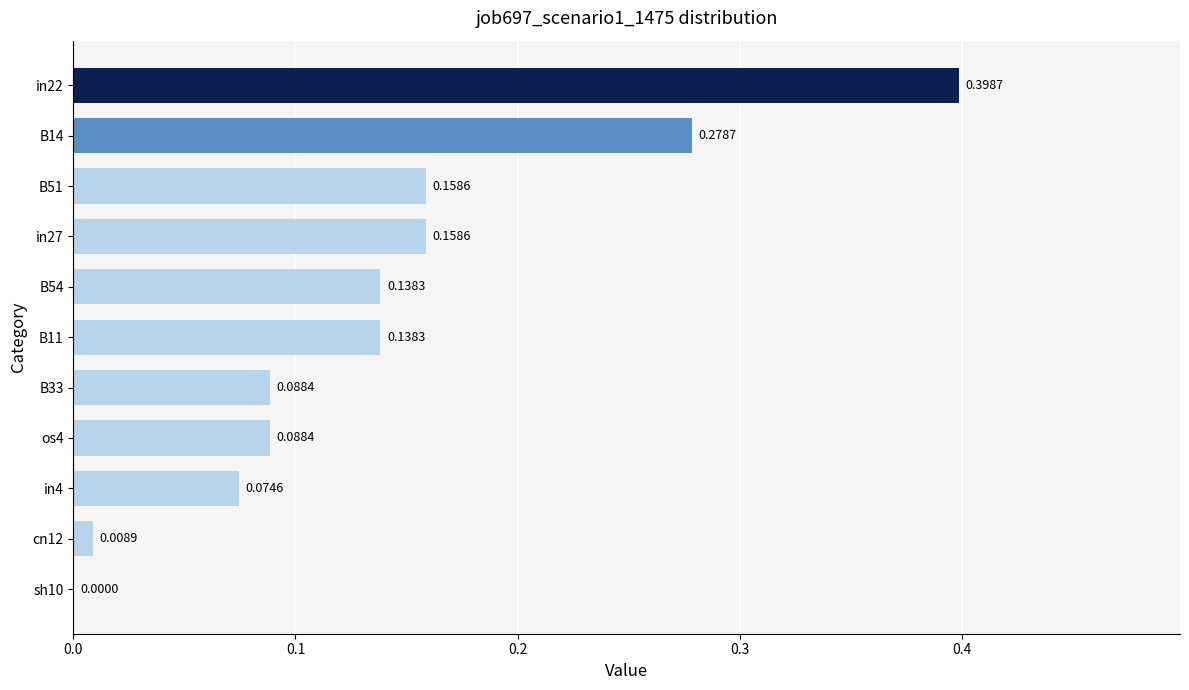

What is the sum of all values?

1.5